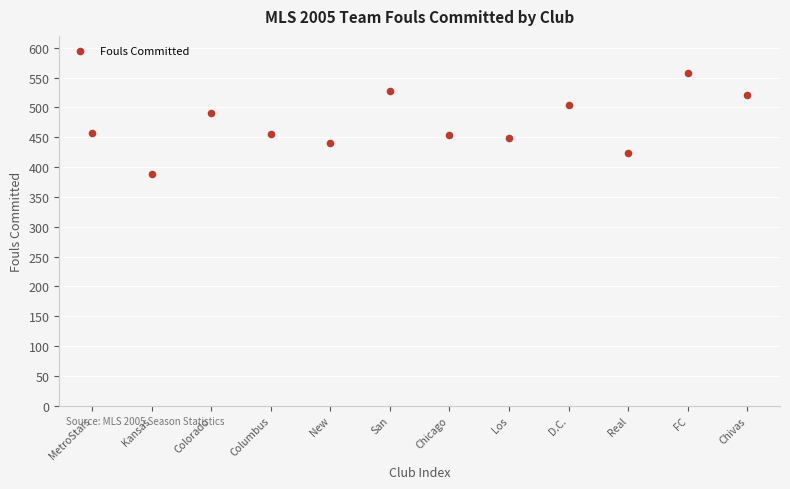

What is the average X value?

6